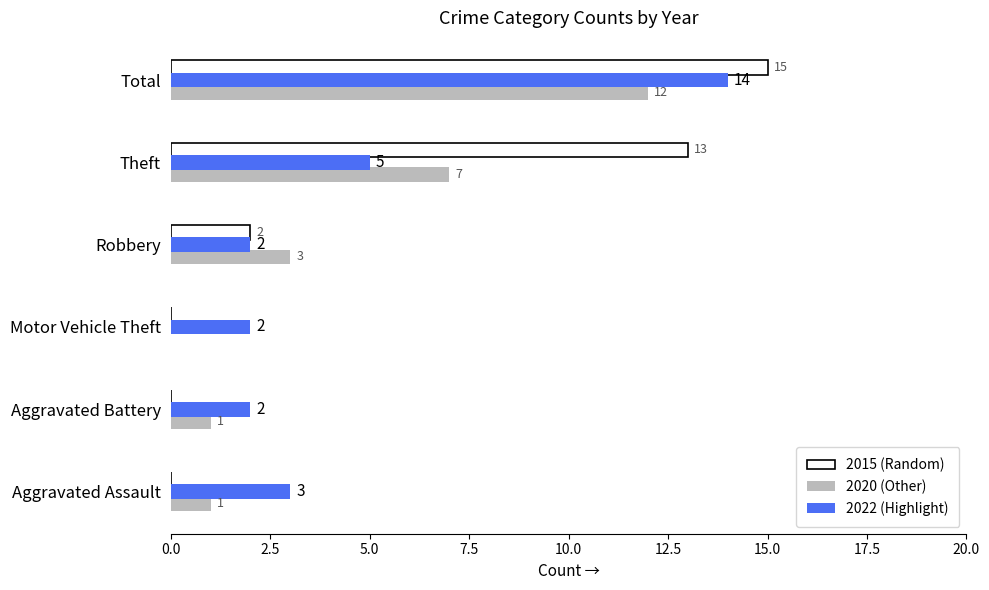

At which category is the sum across all series the highest?

Total